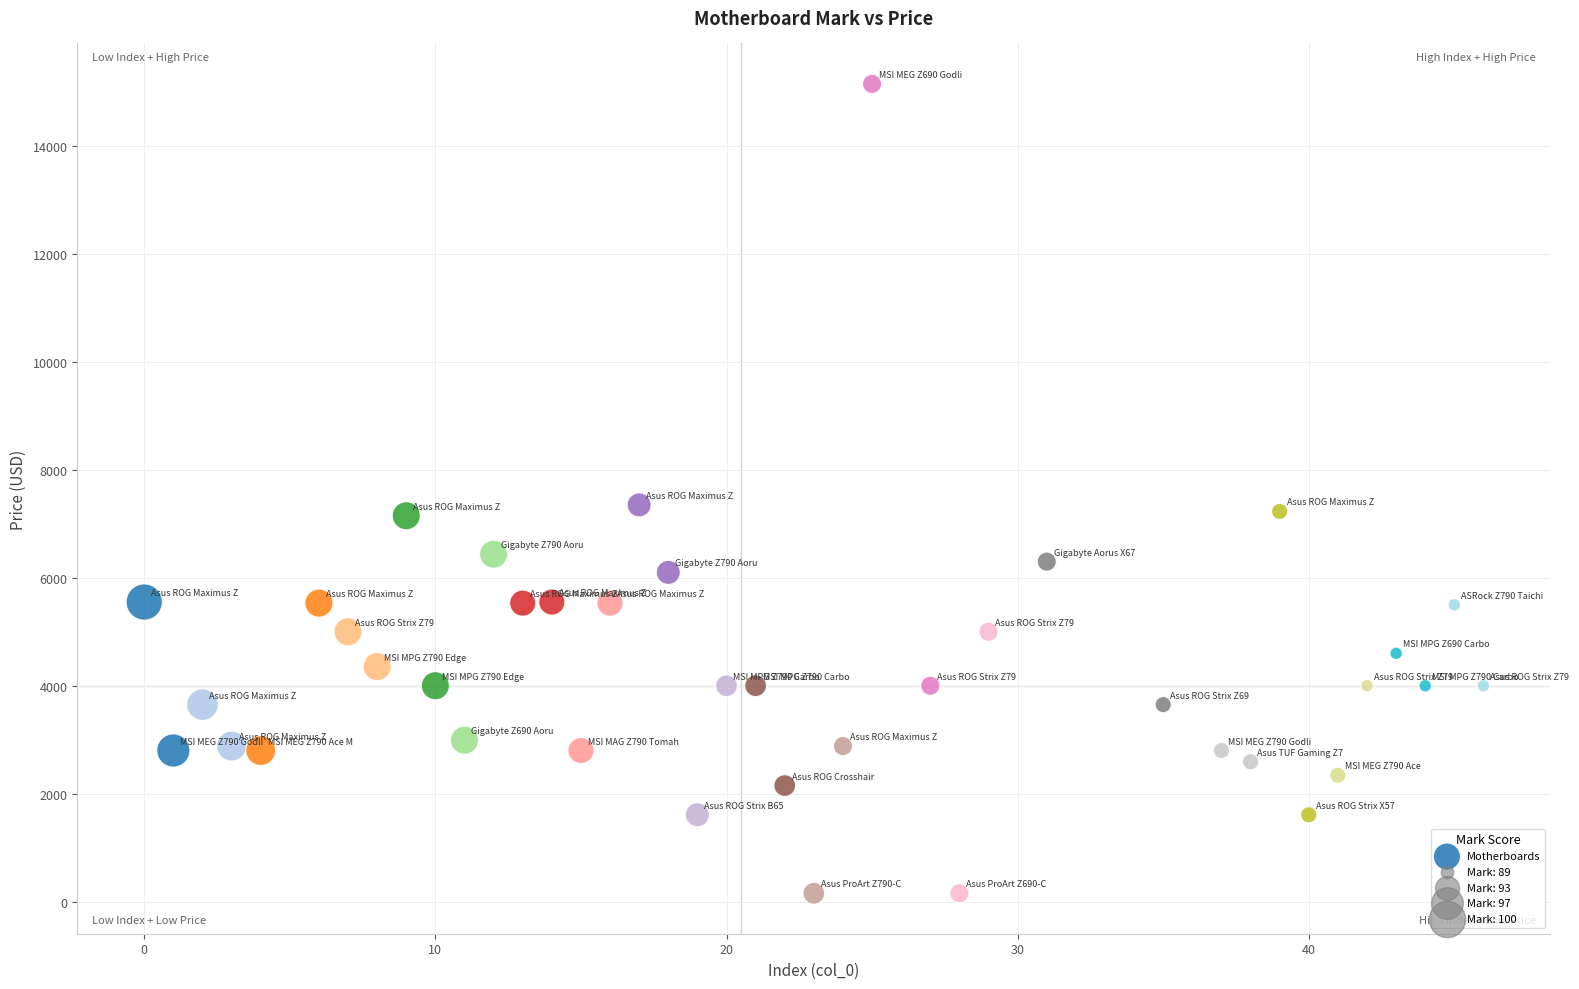

What is the range of X values (max minus min)?

46